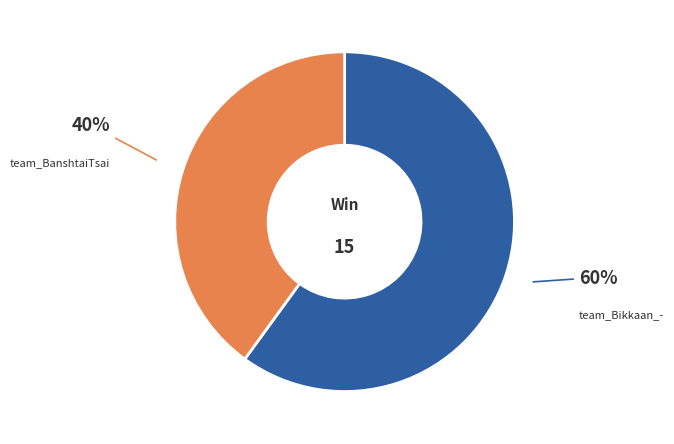

Which category has the biggest portion of the pie?

team_Bikkaan_-